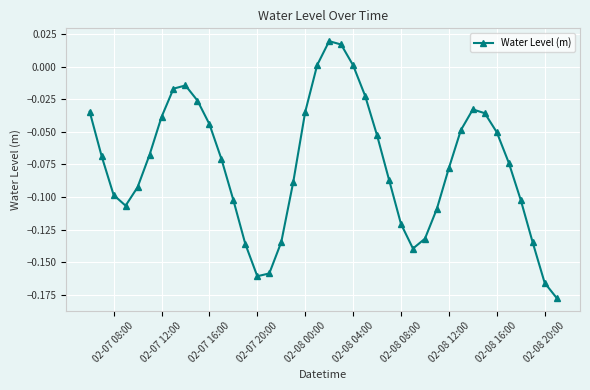

What is the difference between the maximum and minimum values?

0.2